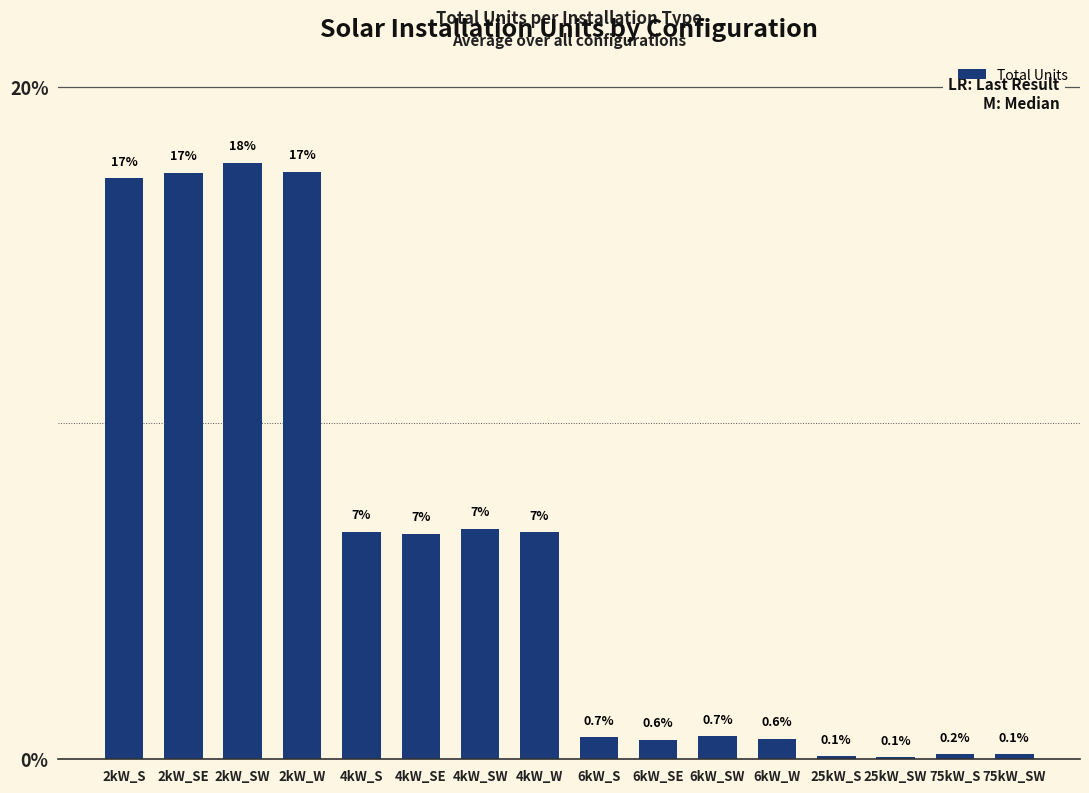

At which category does the chart reach its peak across all series?

2kW_SW